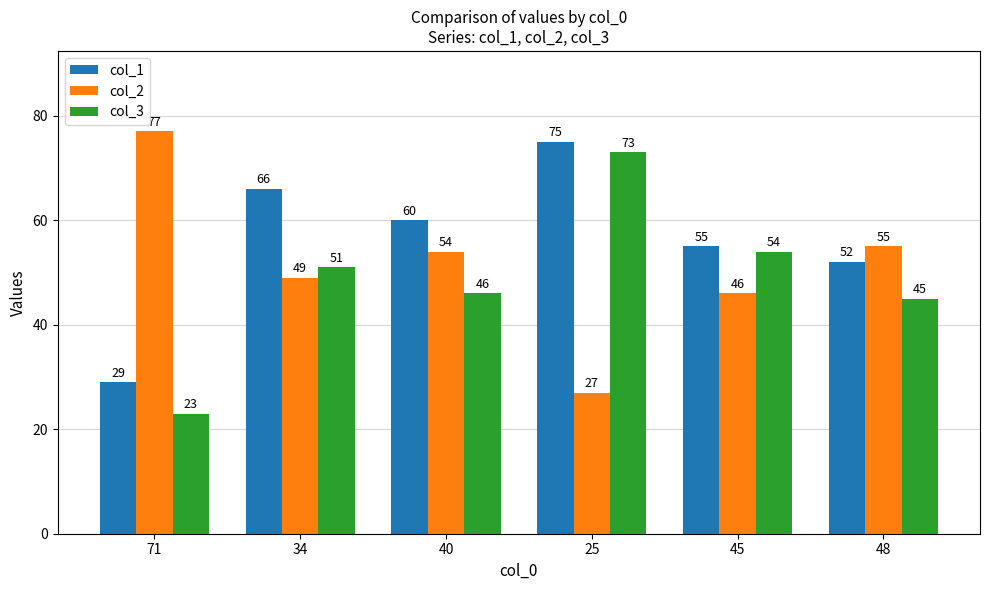

How many categories are shown in the chart?

6